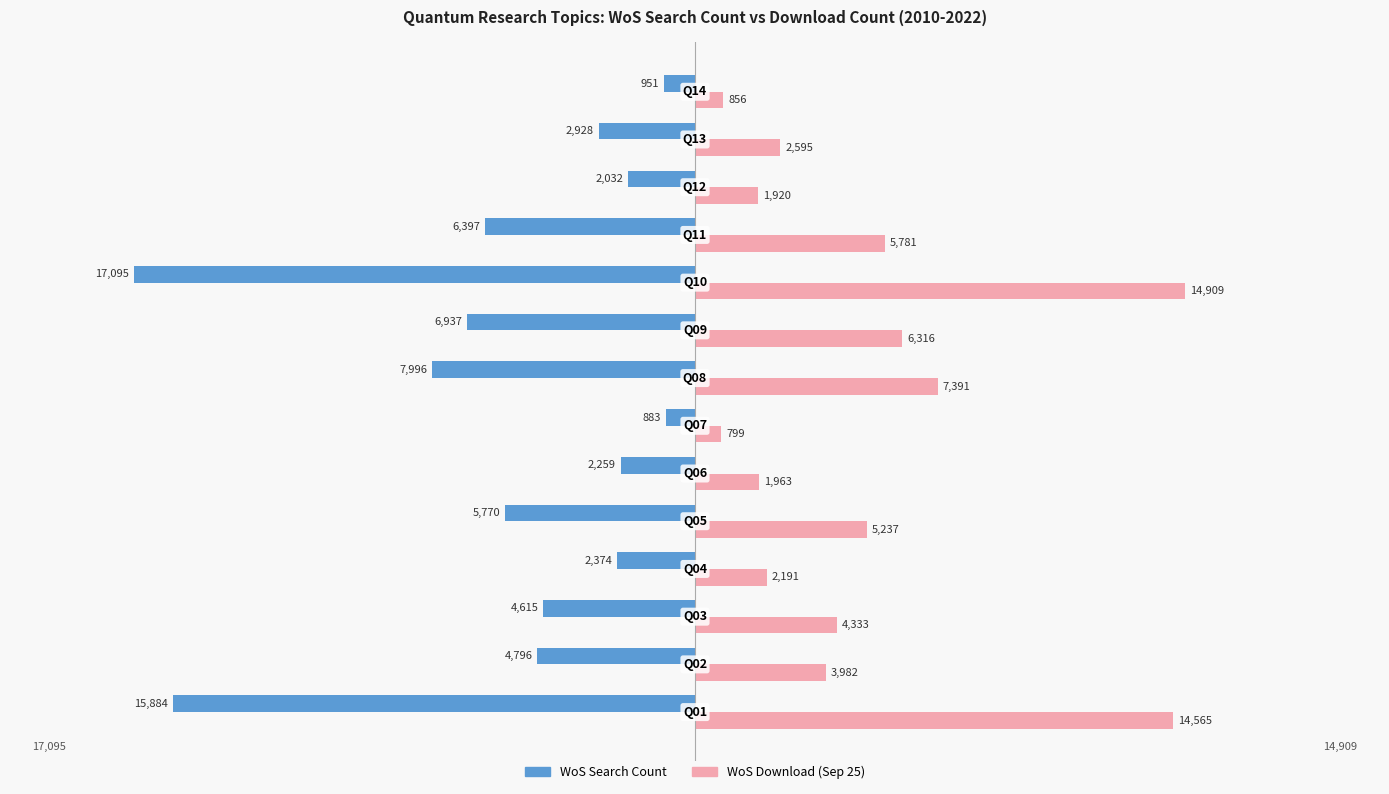

What is the difference between the maximum and minimum values in the WoS Search Count series?

16212